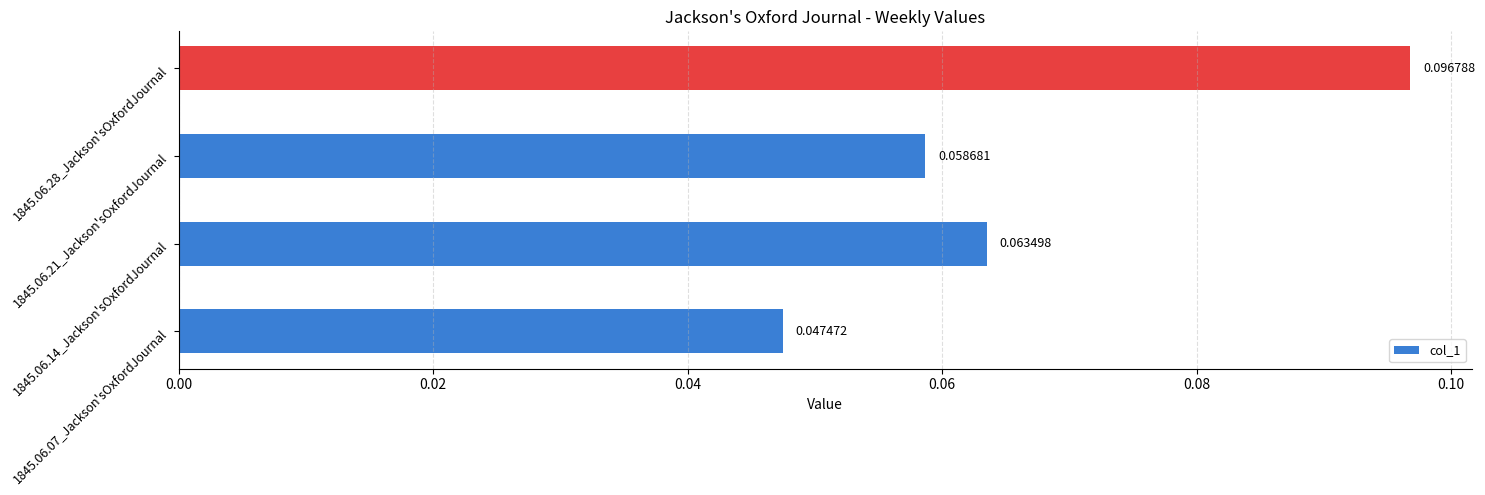

What is the sum of all values?

0.3